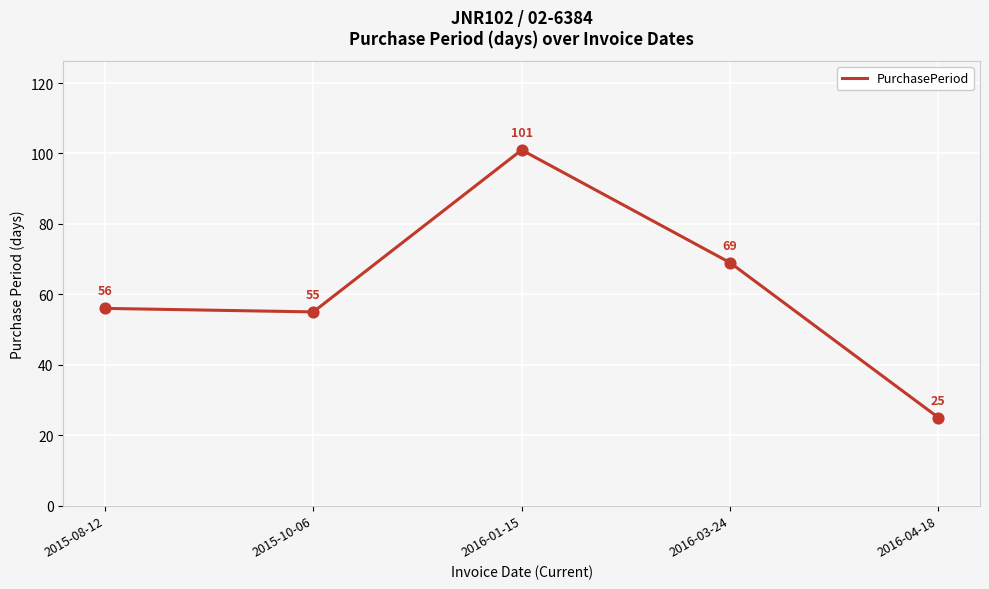

Between 2016-04-18 and 2015-08-12, which is larger?

2015-08-12